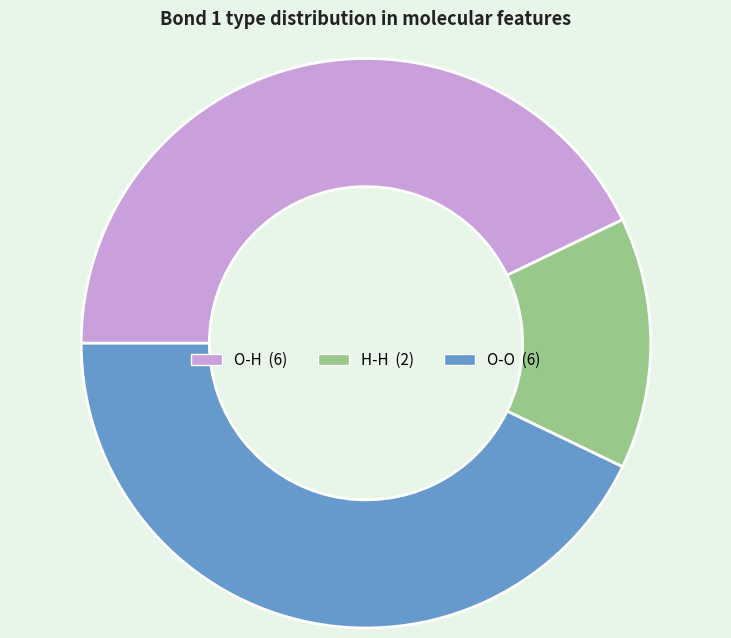

The O-H slice represents 31% of the pie. True or false?

False